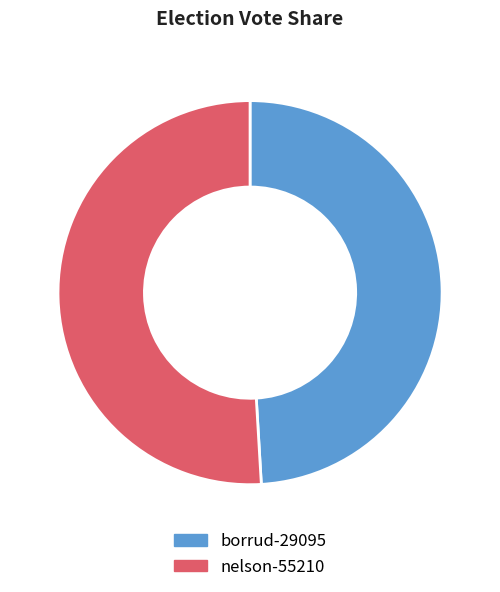

Is it true that nelson-55210 is 65% of the pie?

False